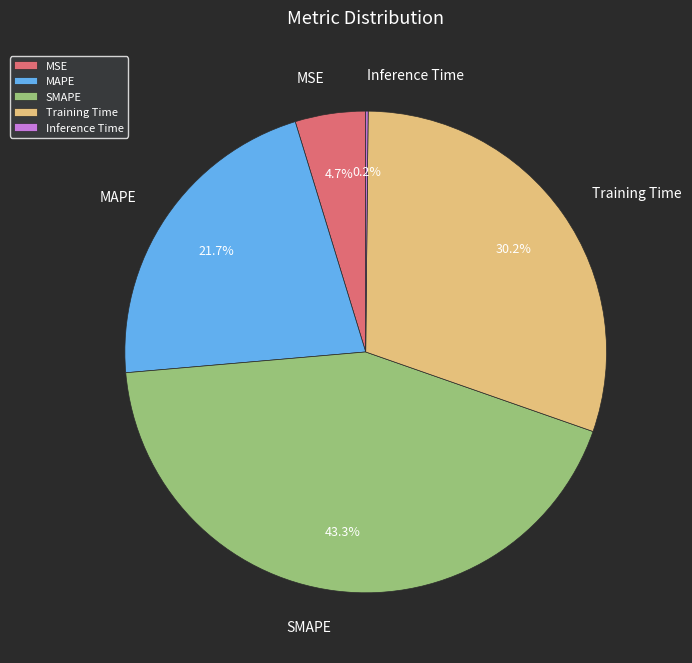

Is there any slice that represents more than half of the pie?

No